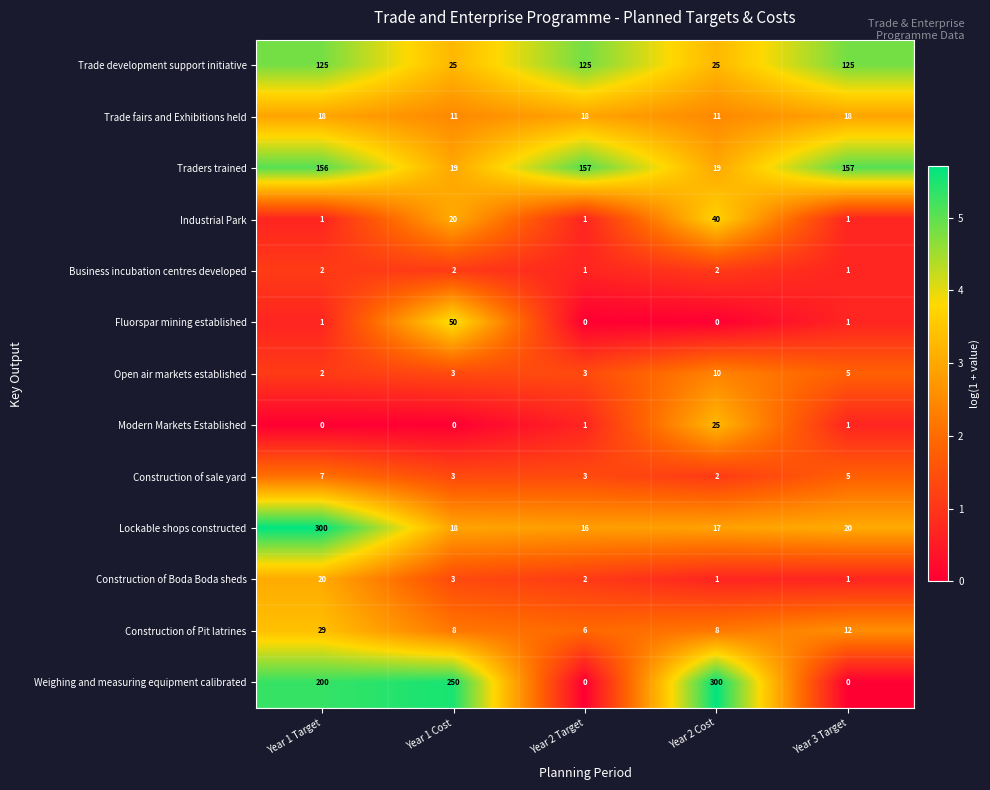

What is the approximate value of Lockable shops constructed at Year 2 Cost?

17